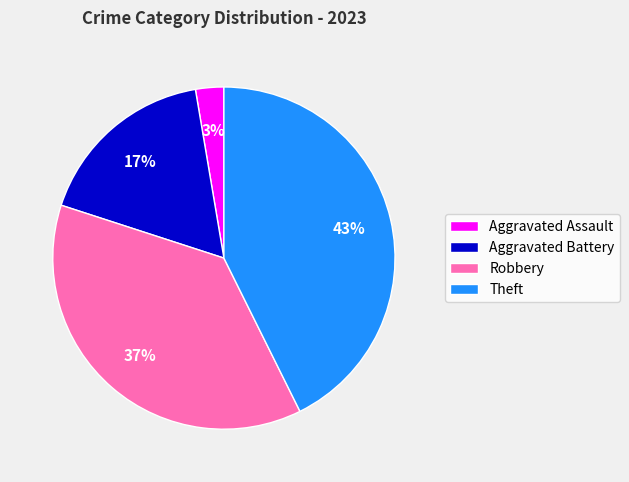

Do Theft and Aggravated Assault together represent more than half of the pie?

No